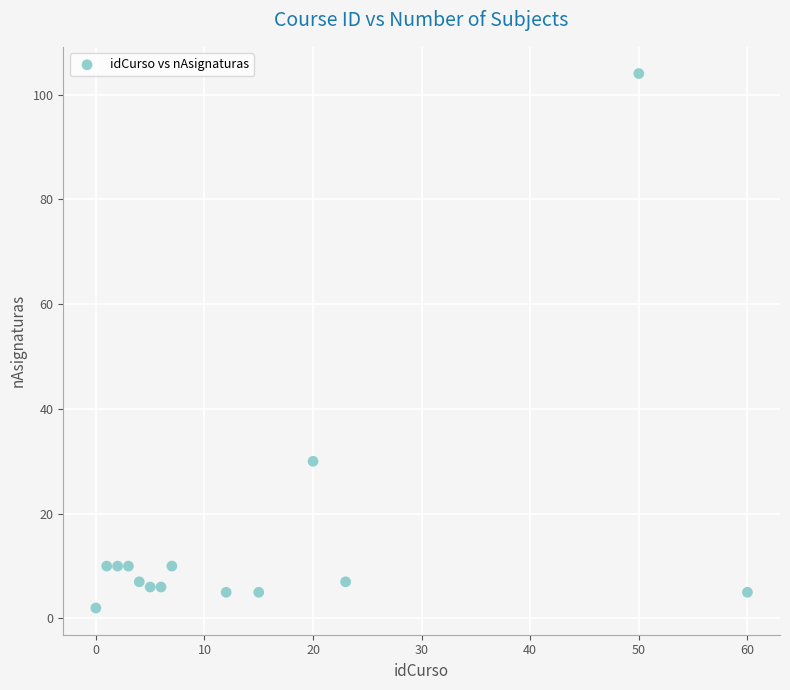

What Y value in the scatter plot is closest to 53?

30